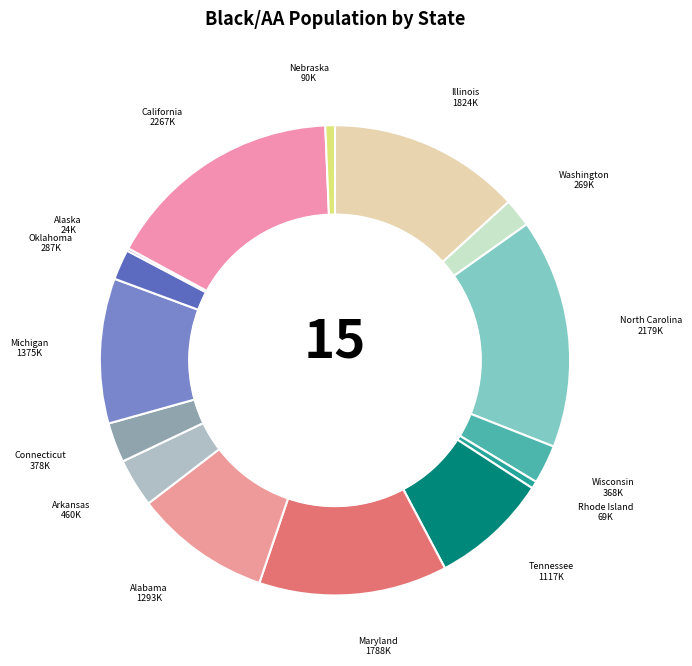

Rank the categories by value from lowest to highest.

Alaska, Rhode Island, Nebraska, Washington, Oklahoma, Wisconsin, Connecticut, Arkansas, Tennessee, Alabama, Michigan, Maryland, Illinois, North Carolina, California